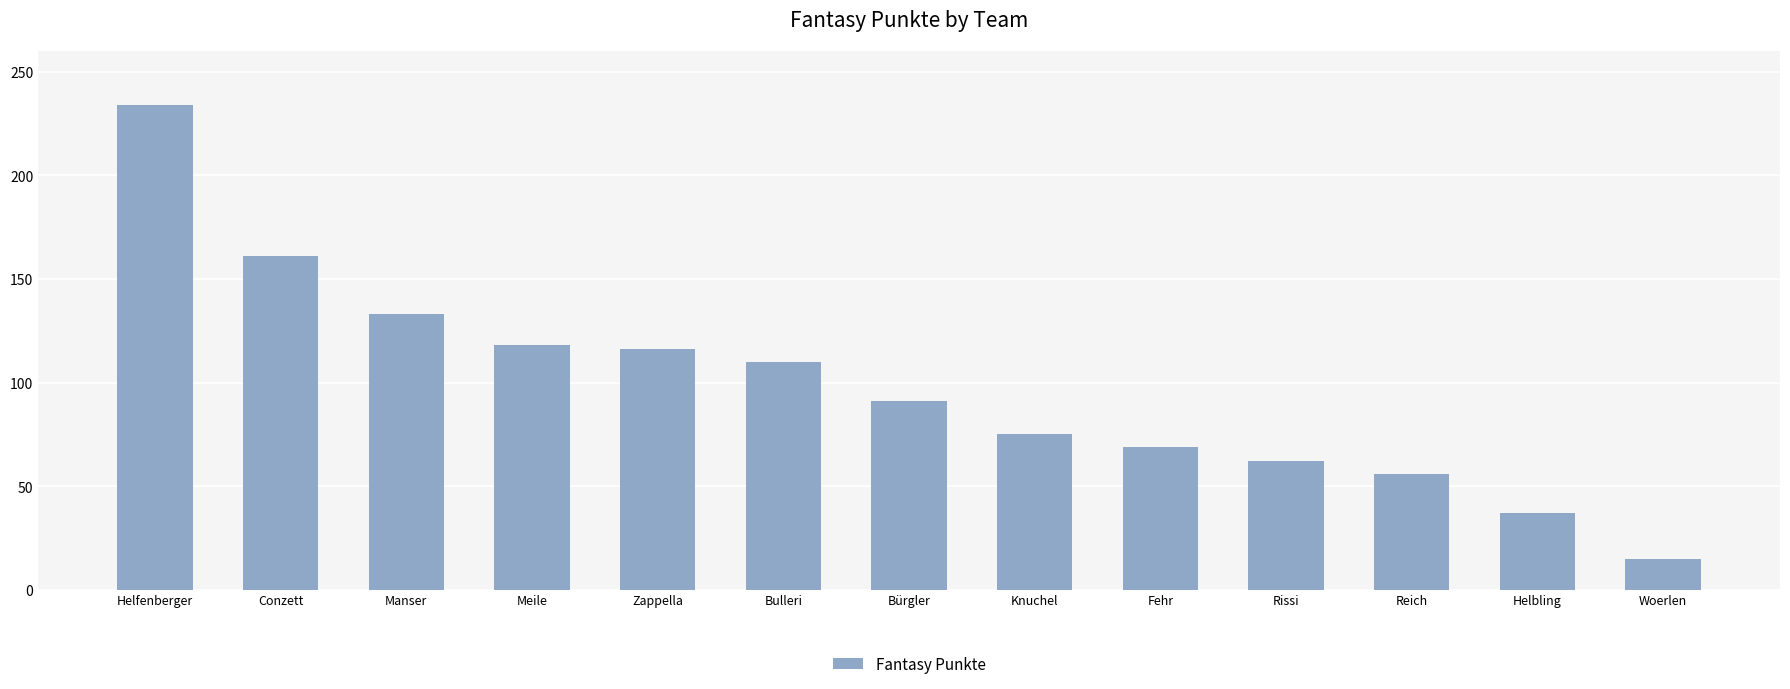

Reading left to right, what are all the values shown in this chart?

Helfenberger=234	Conzett=161	Manser=133	Meile=118	Zappella=116	Bulleri=110	Bürgler=91	Knuchel=75	Fehr=69	Rissi=62	Reich=56	Helbling=37	Woerlen=15